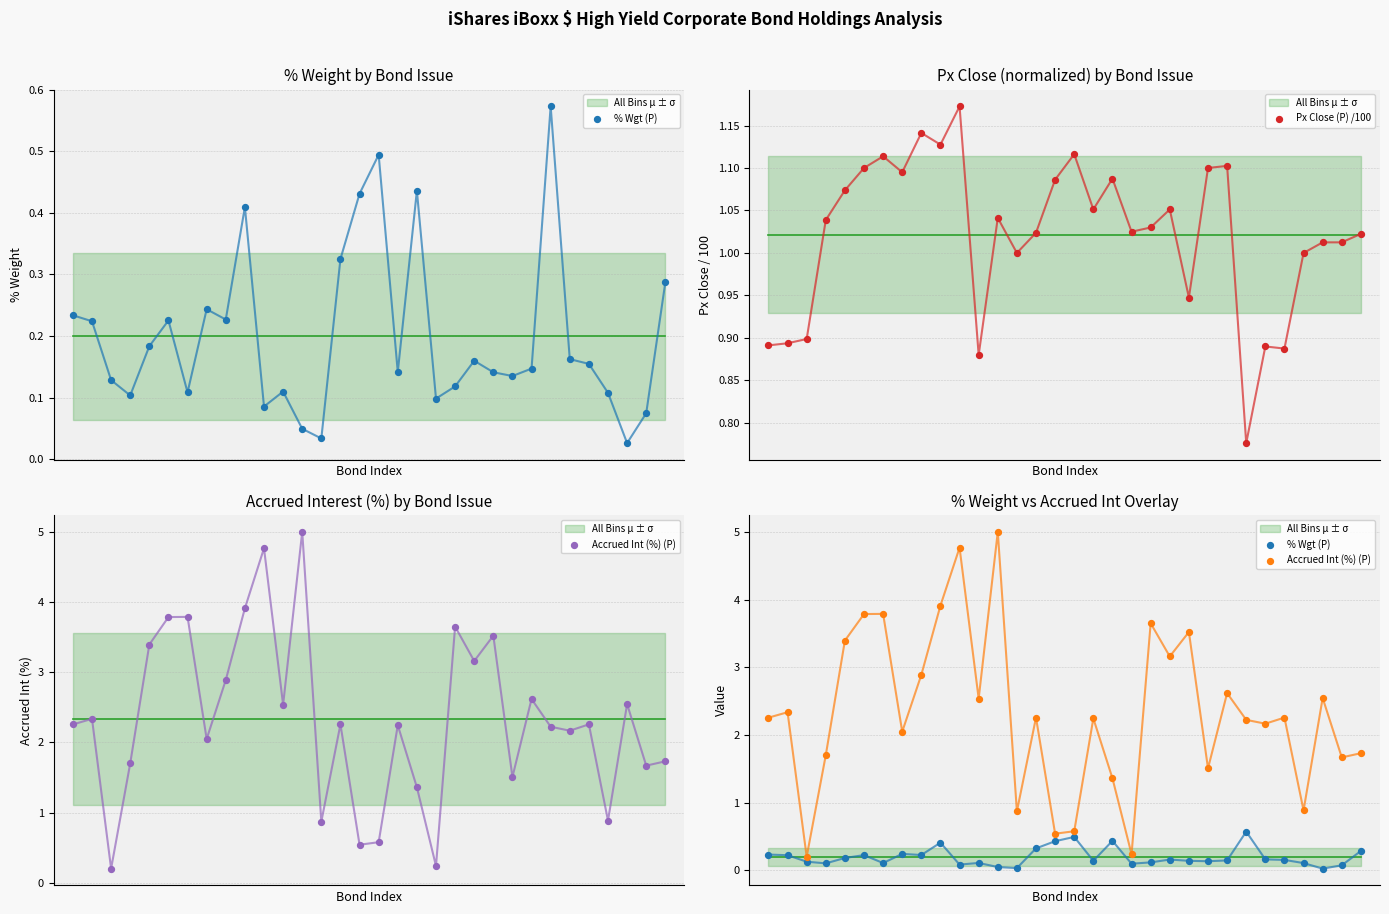

Which series reaches the maximum Y coordinate?

Accrued Int (%) (P)